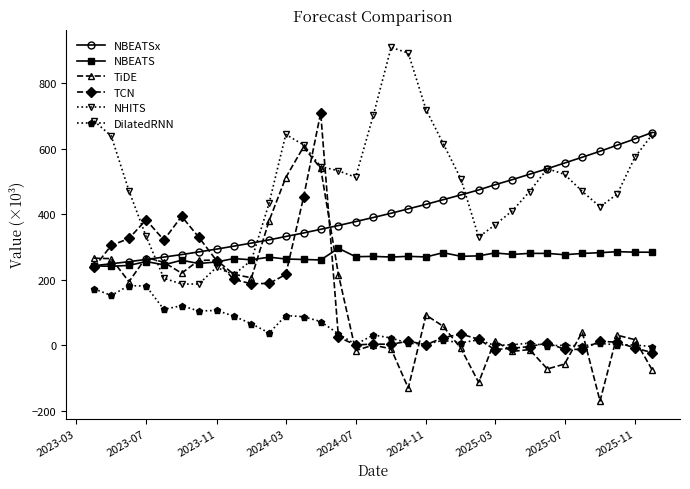

Which series has the largest total across all categories?

NHITS